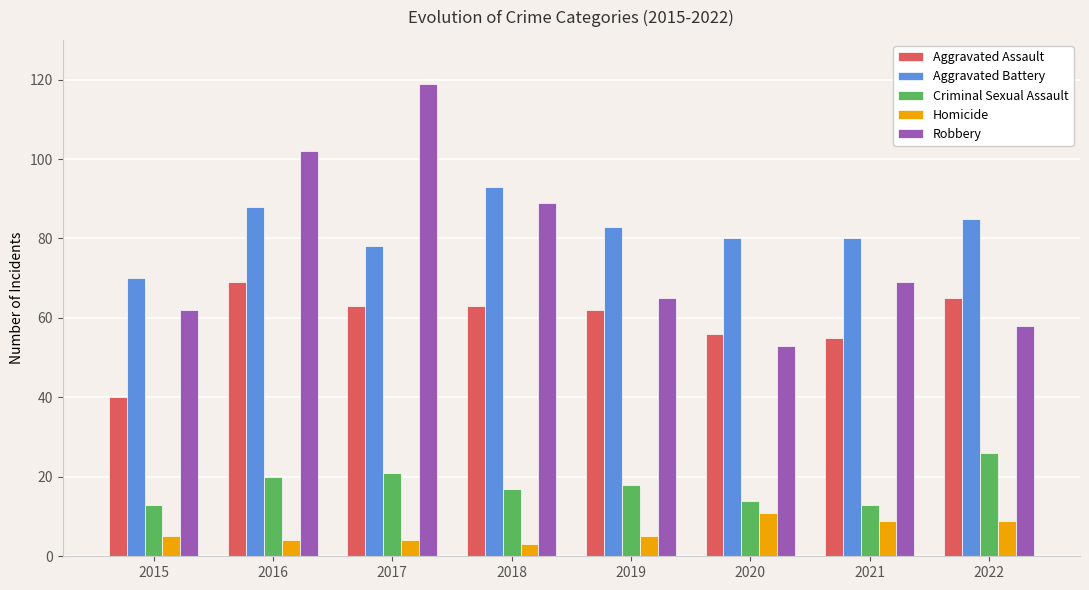

What are all the series names shown in the legend?

Aggravated Assault, Aggravated Battery, Criminal Sexual Assault, Homicide, Robbery